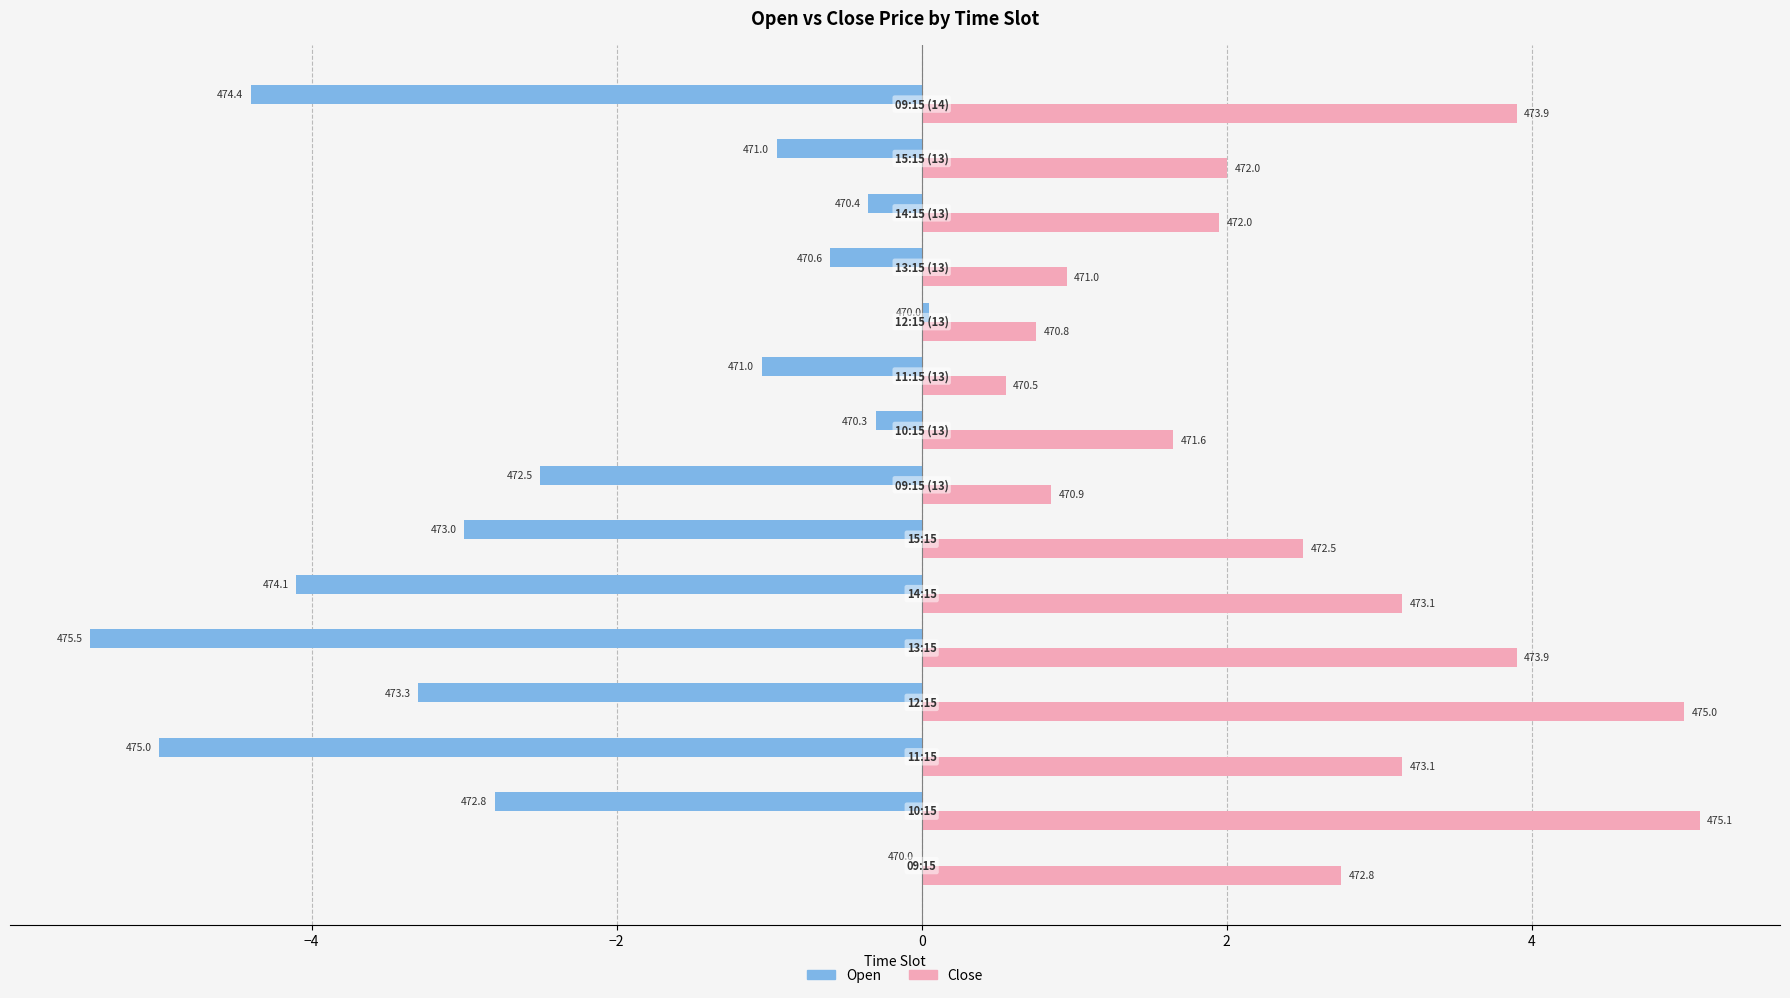

What are all the series names shown in the legend?

Open, Close